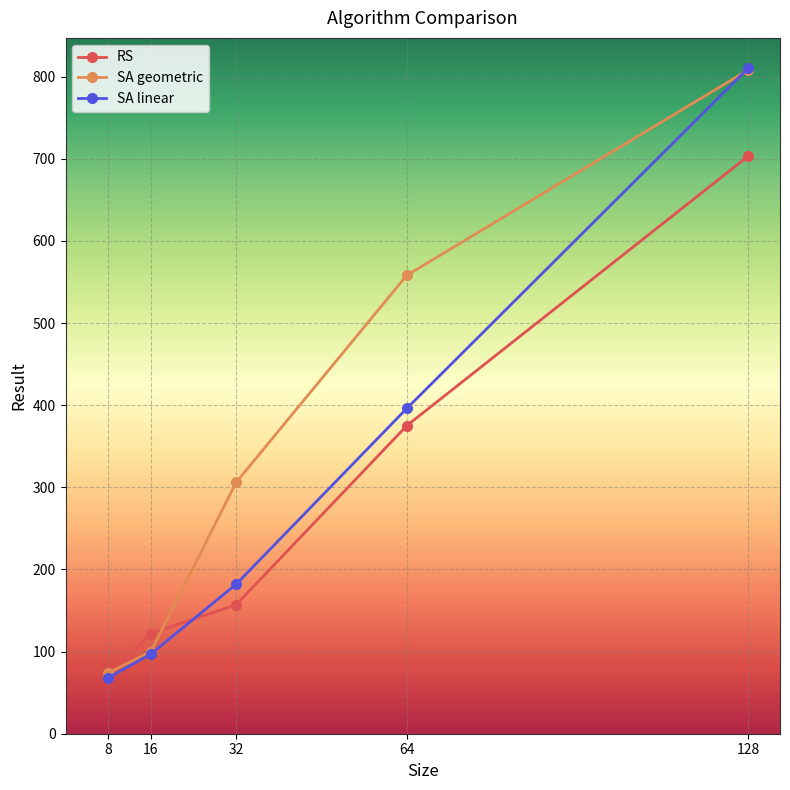

At how many categories does at least one series exceed 272?

3